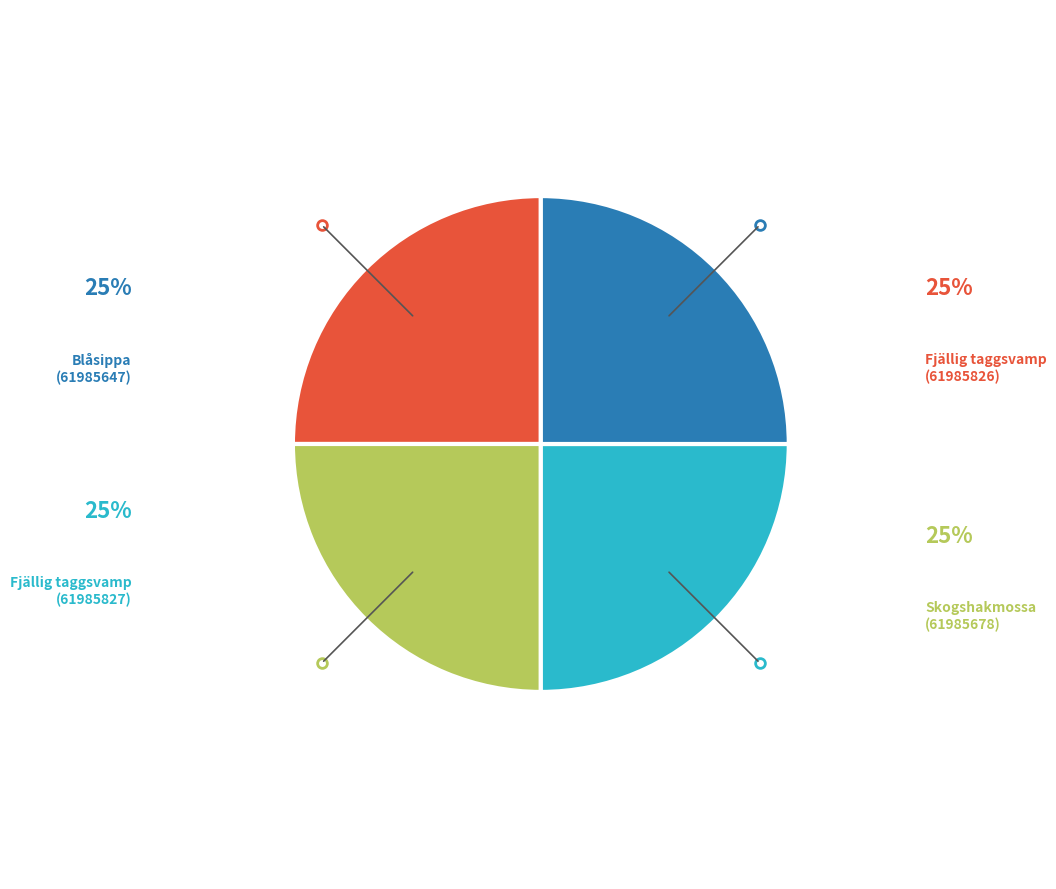

To the nearest percent, what percentage of the pie is Skogshakmossa (61985678)?

25%